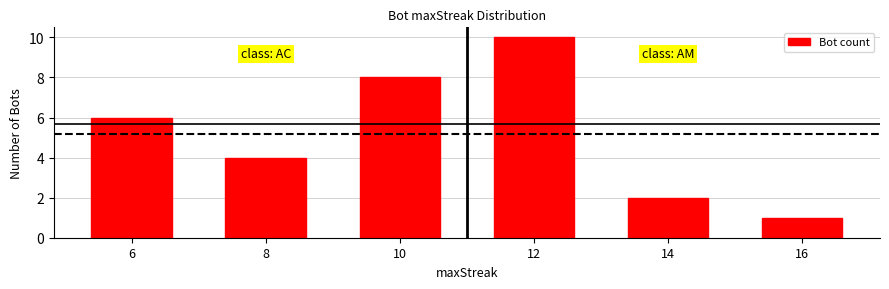

What is the ratio of the value at 14 to the value at 8?

0.5